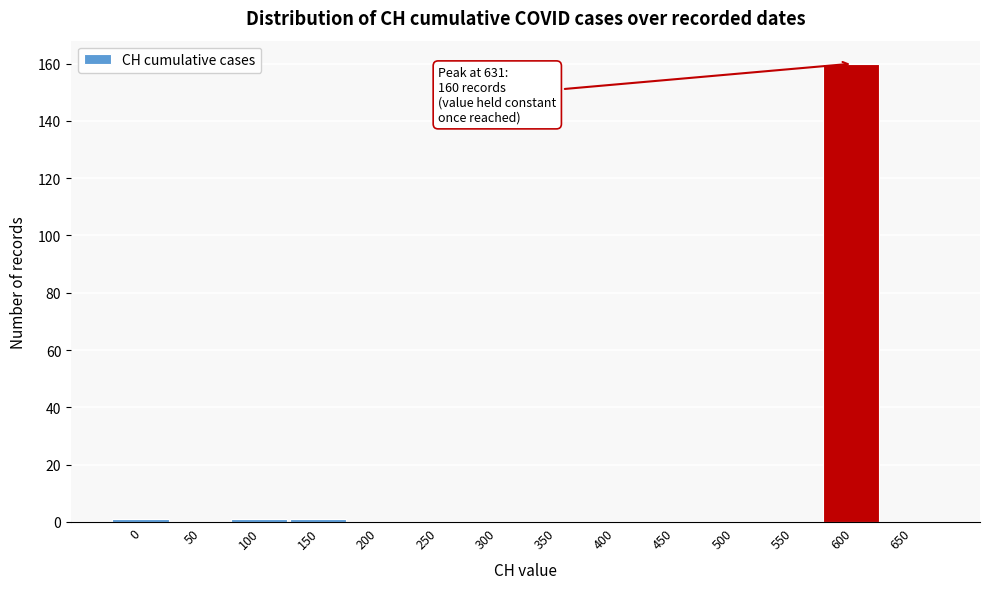

Reading right to left, extract all data points from this chart.

650=0	600=160	550=0	500=0	450=0	400=0	350=0	300=0	250=0	200=0	150=1	100=1	50=0	0=1